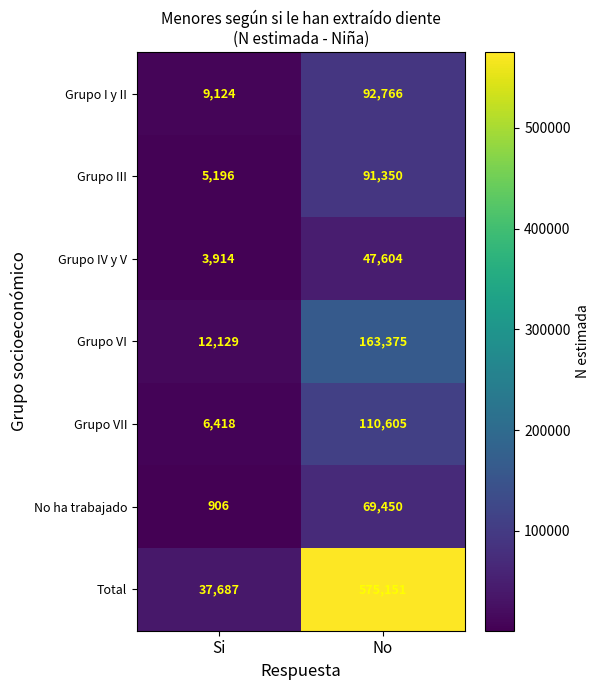

Which series has the largest total across all categories?

Total